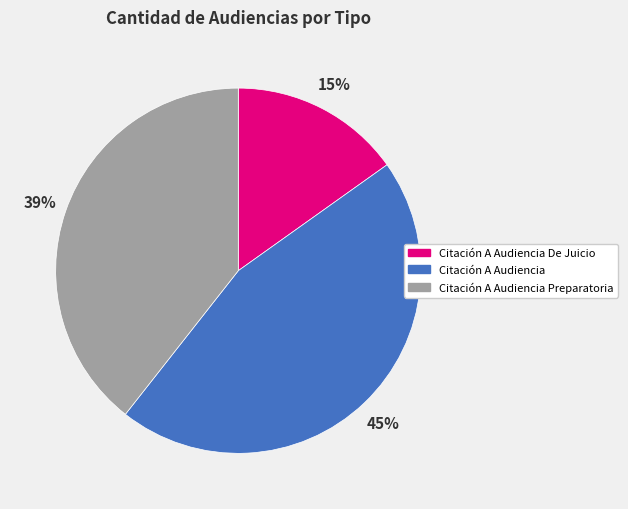

Do Citación A Audiencia and Citación A Audiencia Preparatoria together represent more than half of the pie?

Yes